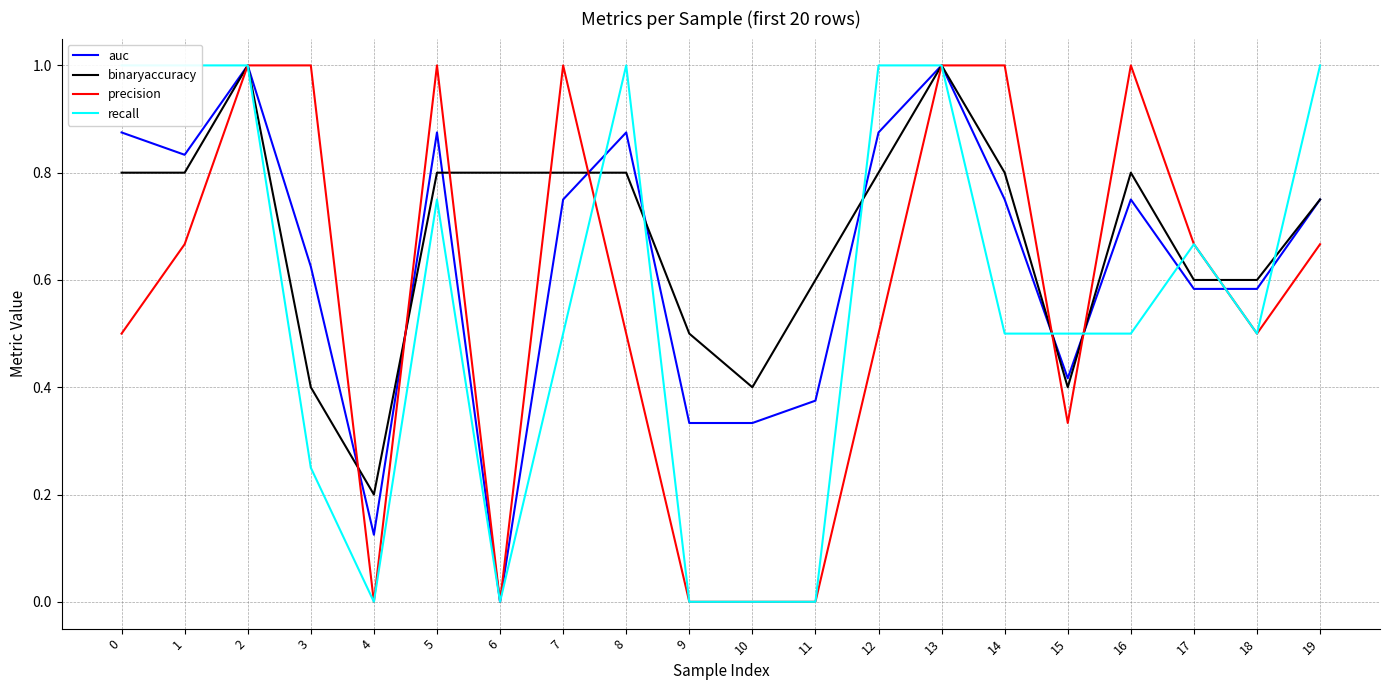

True or false: binaryaccuracy and recall intersect in this chart.

True